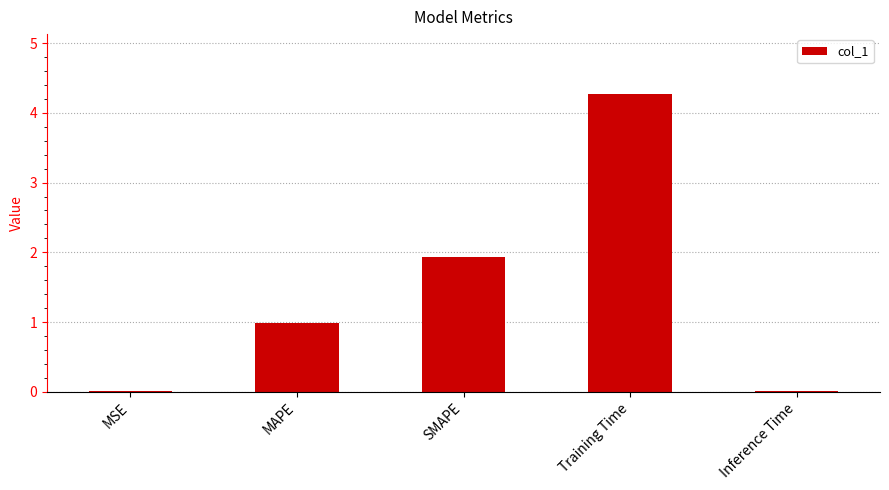

True or false: the data shows 2.8 at Training Time.

False